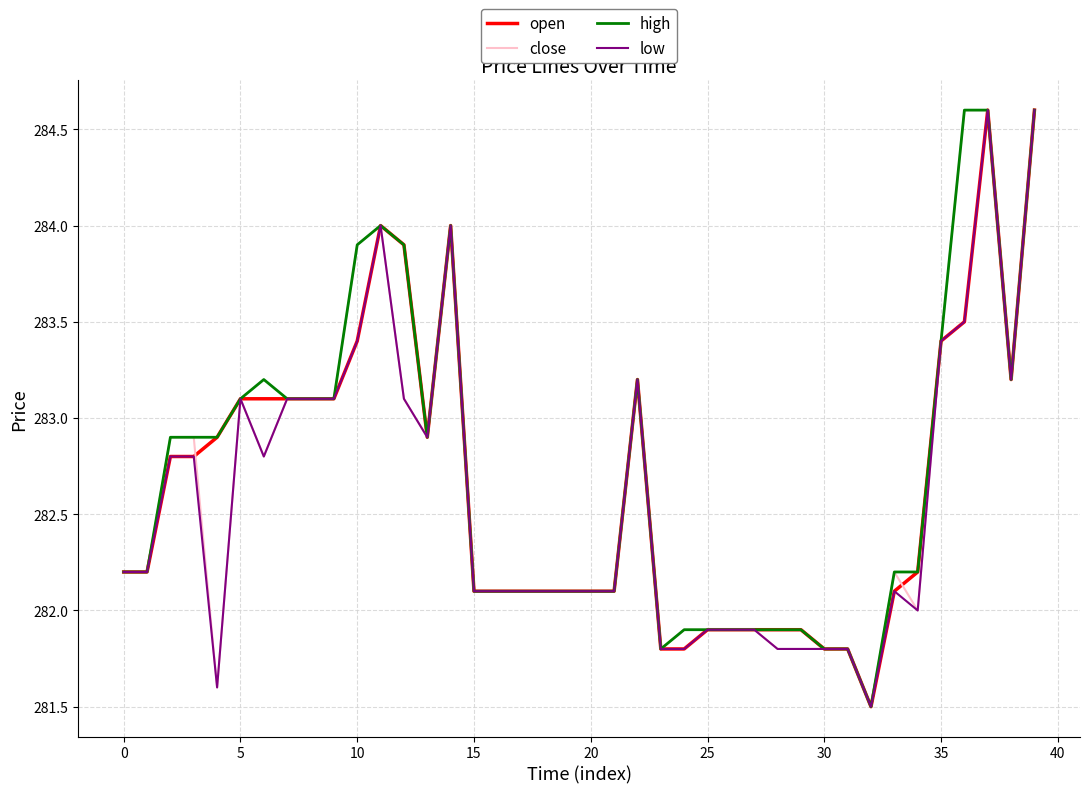

True or false: open has more than 1 interior local peaks.

True